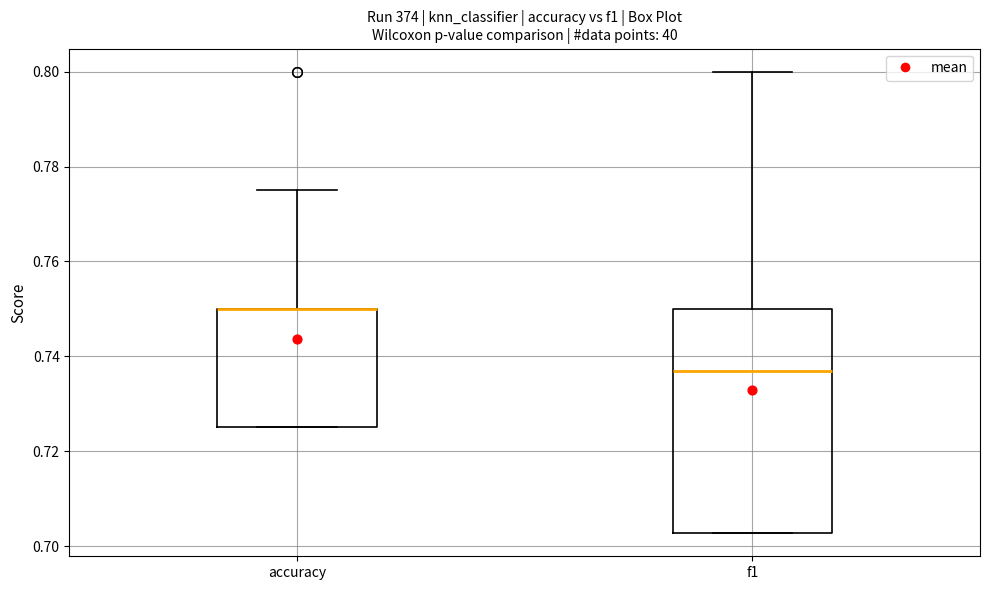

Reading left to right, transcribe this box plot: for each box, give where its median line is, the range the box spans, and where its two whiskers end, as read against the y-axis. The values are not printed on the chart, so give them approximately, as read against the axis.

accuracy: median 0.750 (drawn on the box's upper edge), box 0.726 to 0.750, whiskers 0.726 to 0.776
f1: median 0.736, box 0.702 to 0.750, whiskers 0.702 to 0.800